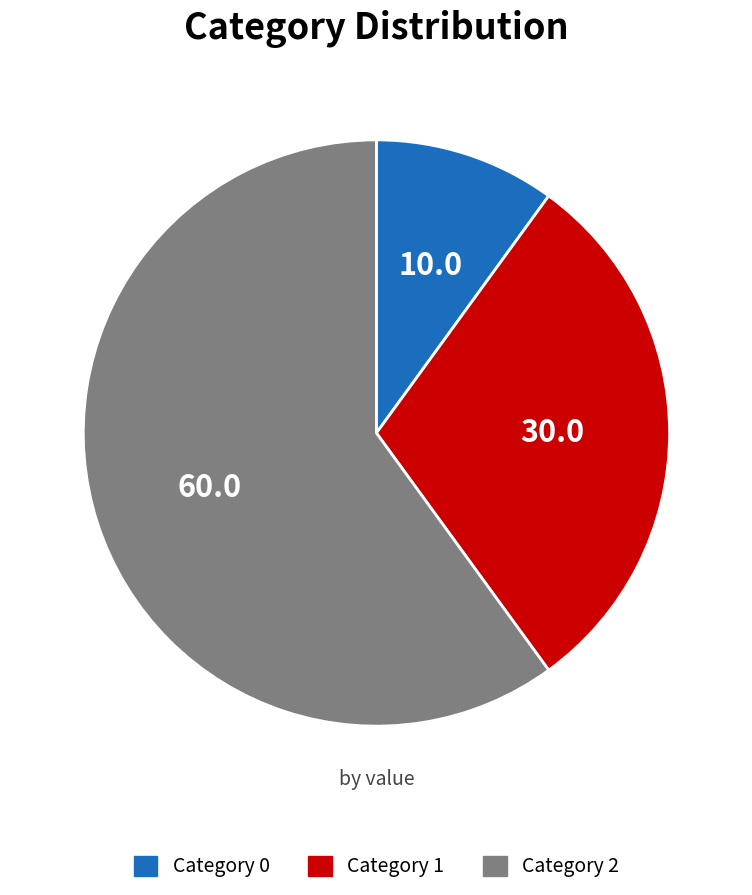

Count the number of slices in the pie.

3